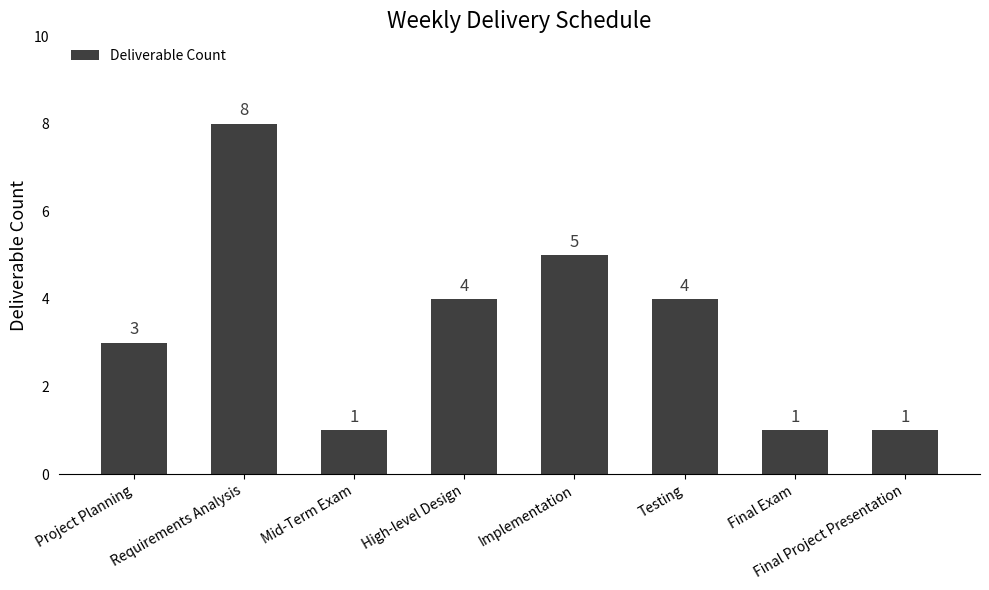

Reading left to right, what are all the values shown in this chart?

Project Planning=3	Requirements Analysis=8	Mid-Term Exam=1	High-level Design=4	Implementation=5	Testing=4	Final Exam=1	Final Project Presentation=1